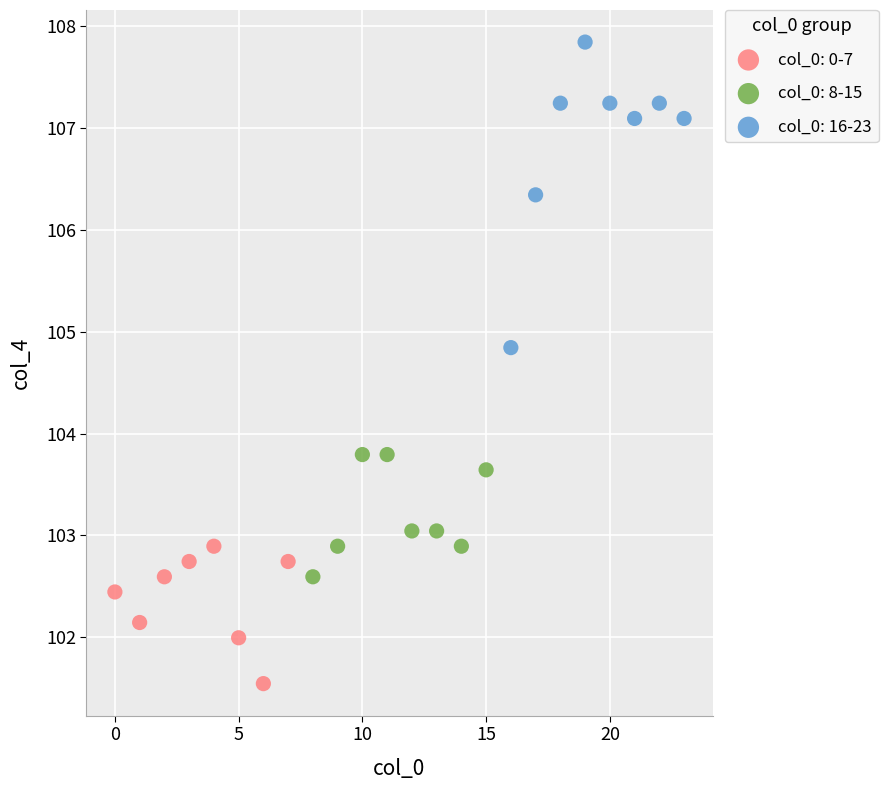

Which series reaches the minimum Y coordinate?

col_0: 0-7